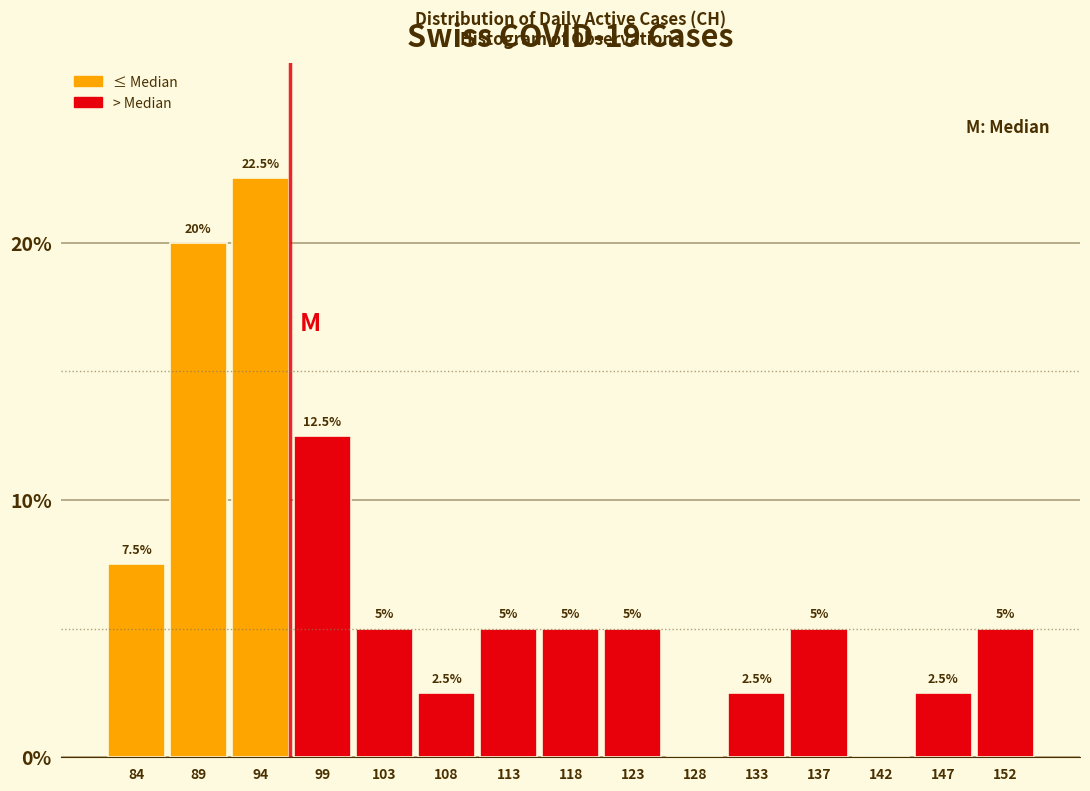

Reading left to right, transcribe all the data shown in this chart.

84=7.5	89=20.0	94=22.5	99=12.5	103=5.0	108=2.5	113=5.0	118=5.0	123=5.0	128=0.0	133=2.5	137=5.0	142=0.0	147=2.5	152=5.0